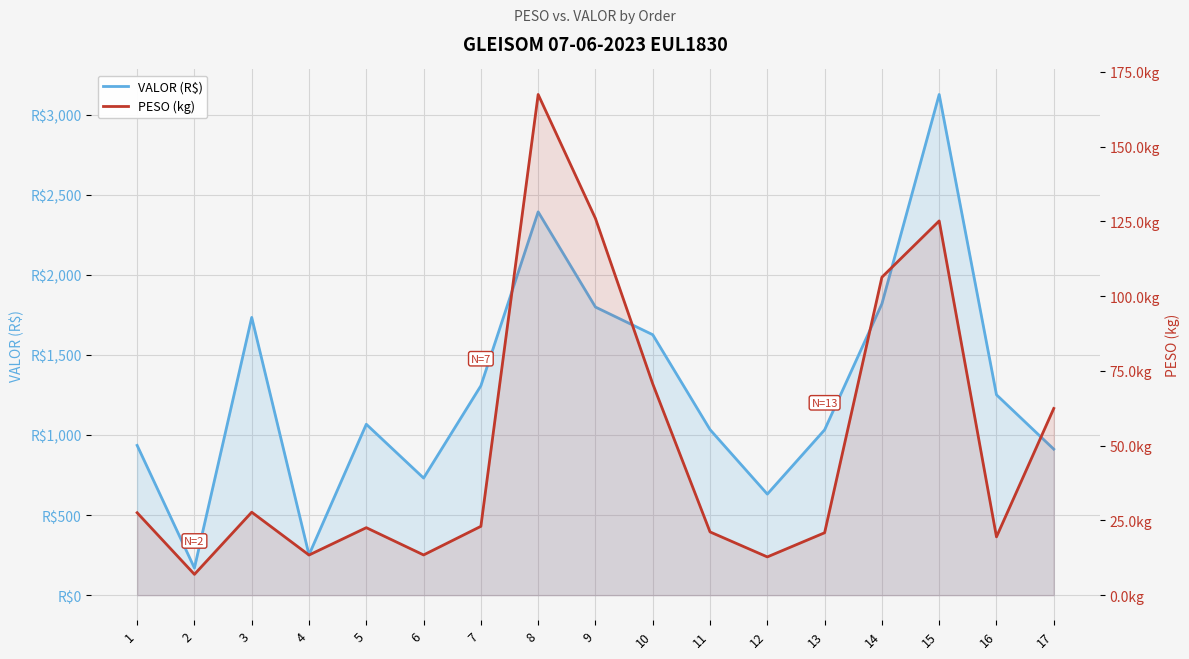

What is the sum of all VALOR (R$) values?

21818.9